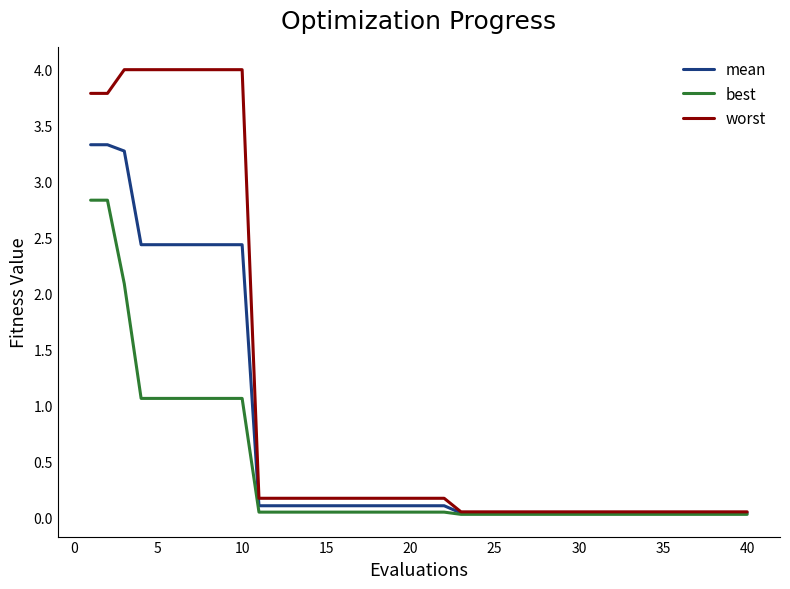

Which series has the widest spread of values?

worst